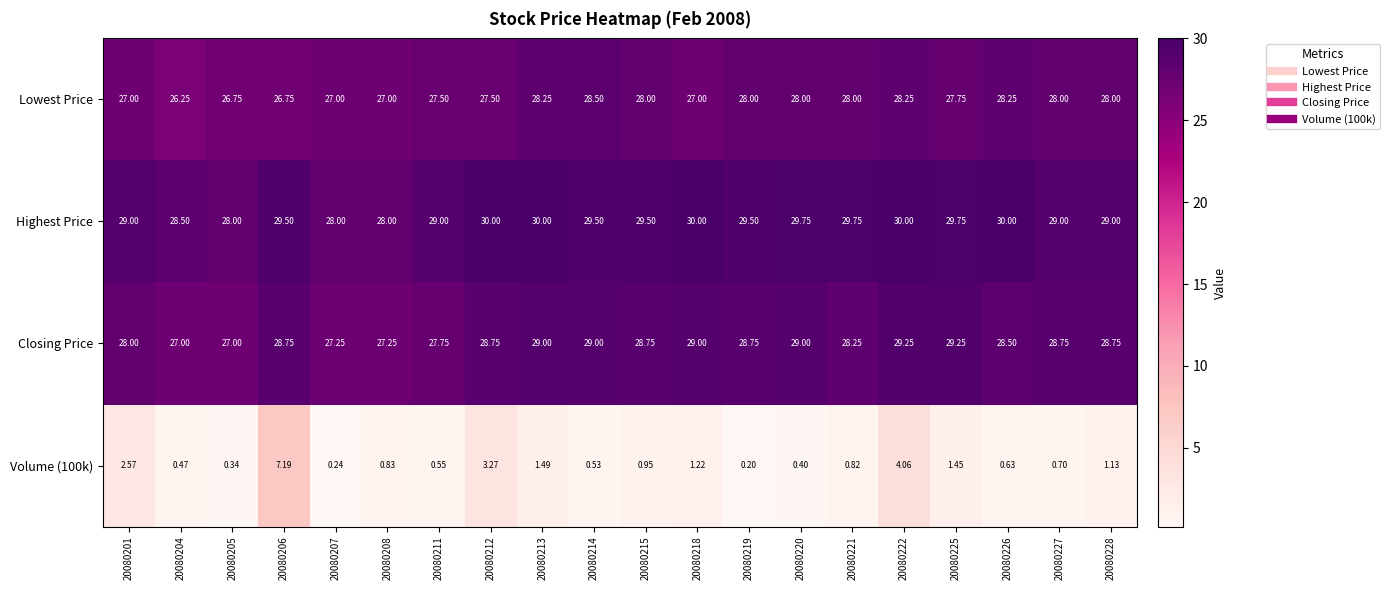

Between 20080218 and 20080221, which series saw the biggest shift?

Lowest Price